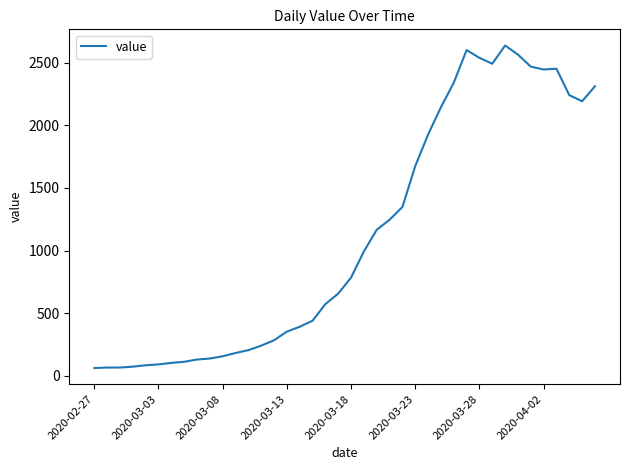

What is the difference between the maximum and minimum values?

2578